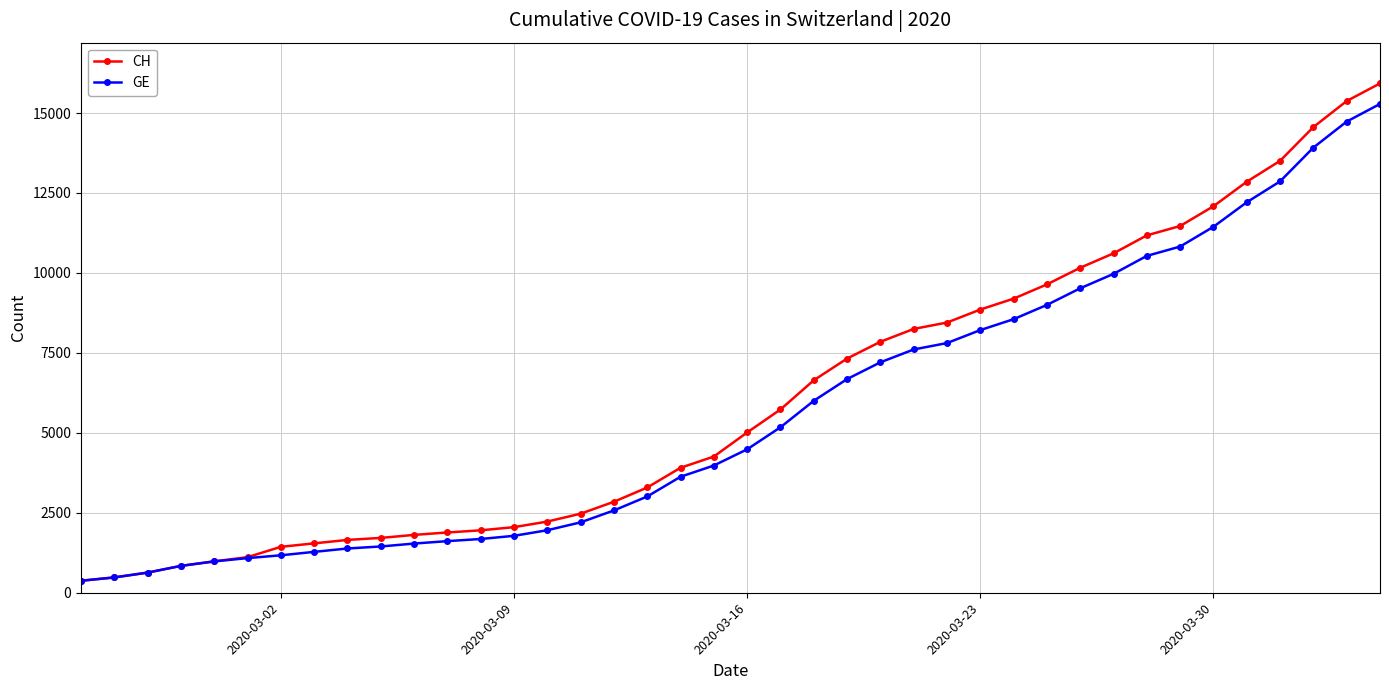

Which series has the largest range (max minus min)?

CH